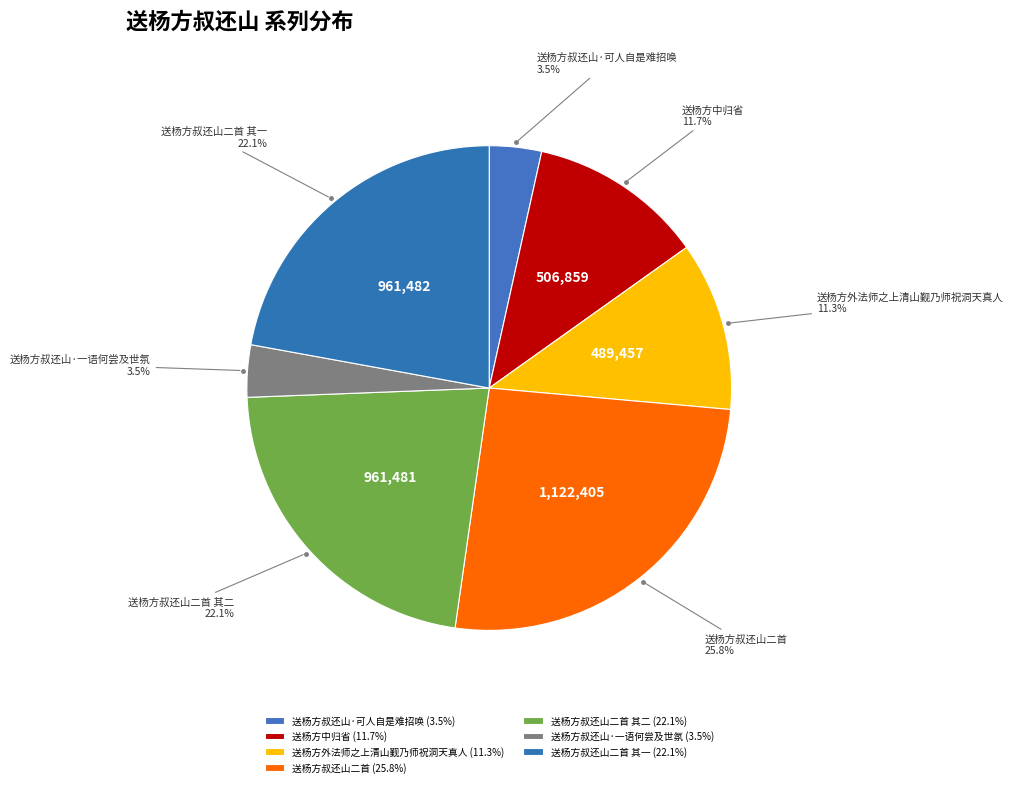

Does any single category account for the majority?

No